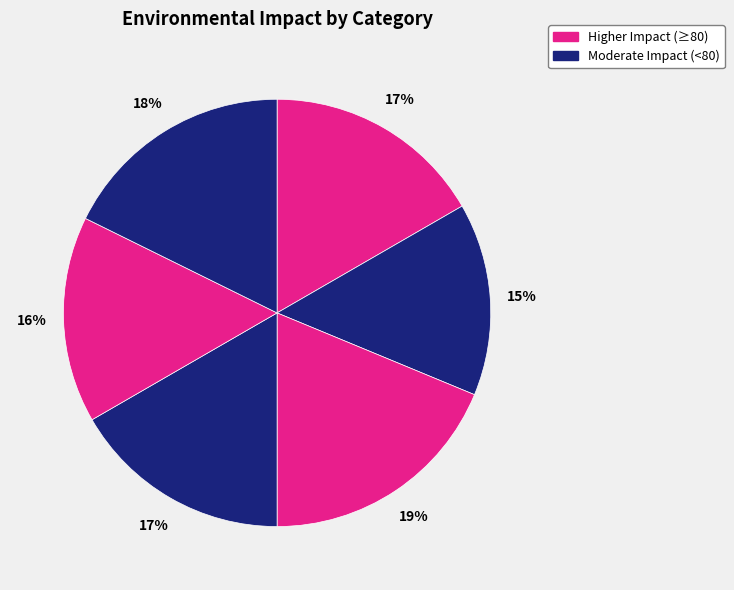

Count the number of slices in the pie.

6